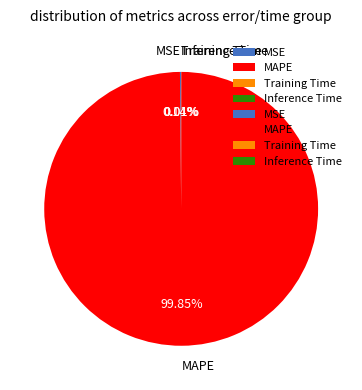

Is there any slice that represents more than half of the pie?

Yes